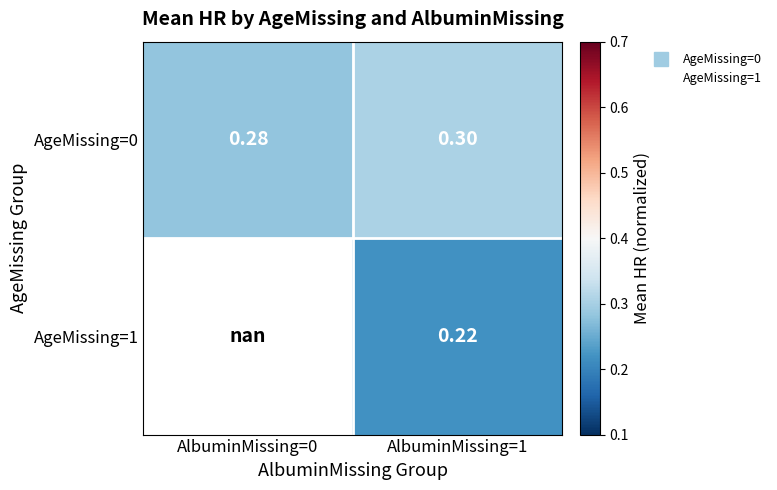

Is the value of AgeMissing=1 at AlbuminMissing=1 greater than the value of AgeMissing=0 at AlbuminMissing=1?

No